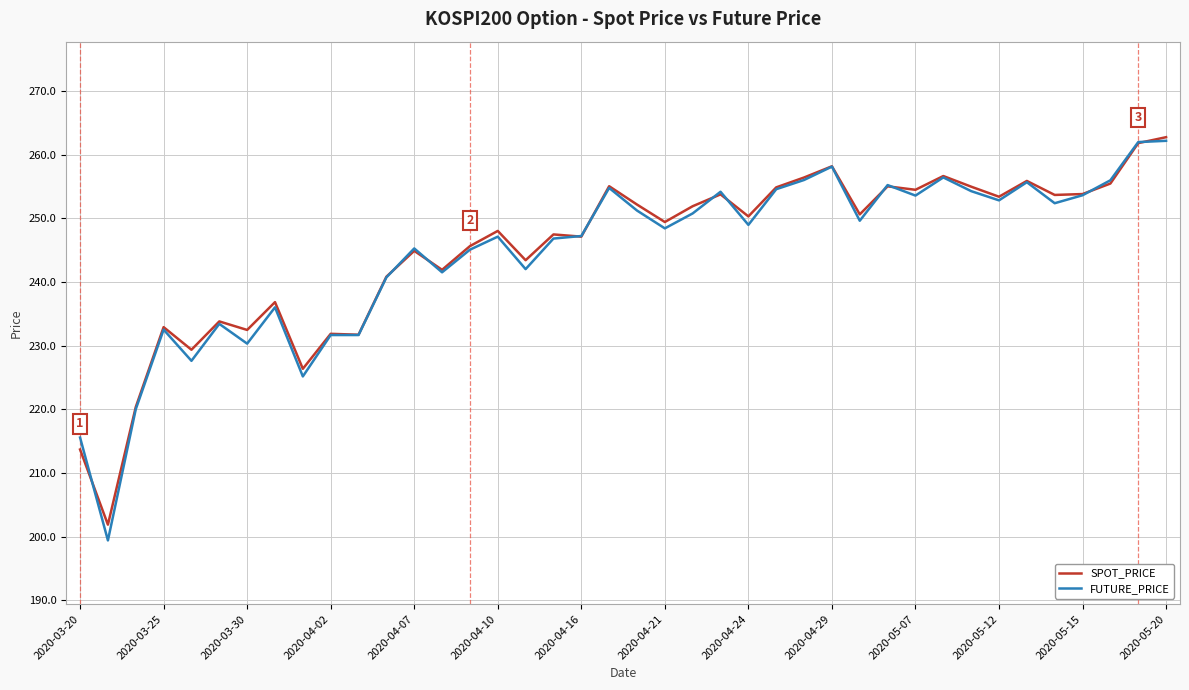

What is the maximum value shown in the chart?

262.7